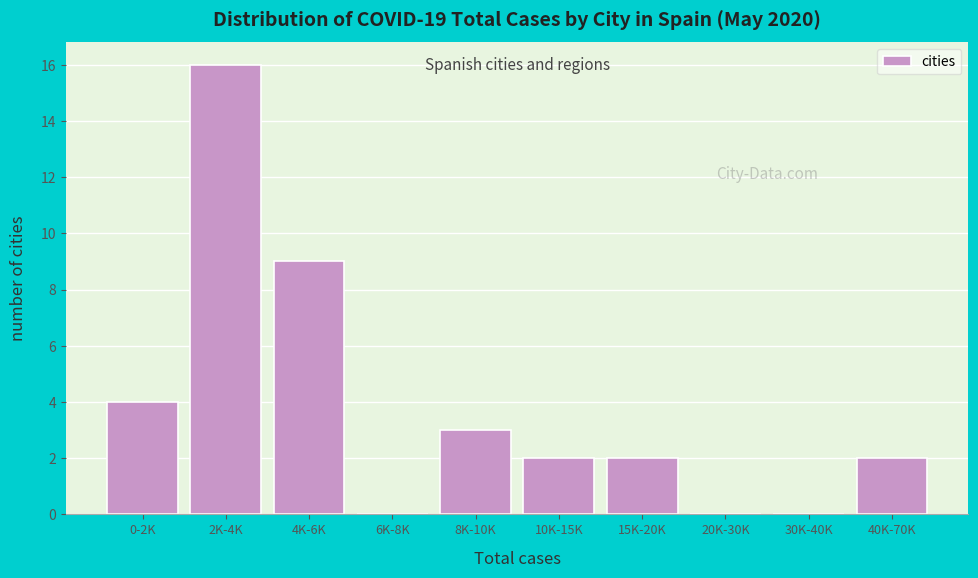

Reading left to right, what are all the values shown in this chart?

0-2K=4	2K-4K=16	4K-6K=9	6K-8K=0	8K-10K=3	10K-15K=2	15K-20K=2	20K-30K=0	30K-40K=0	40K-70K=2